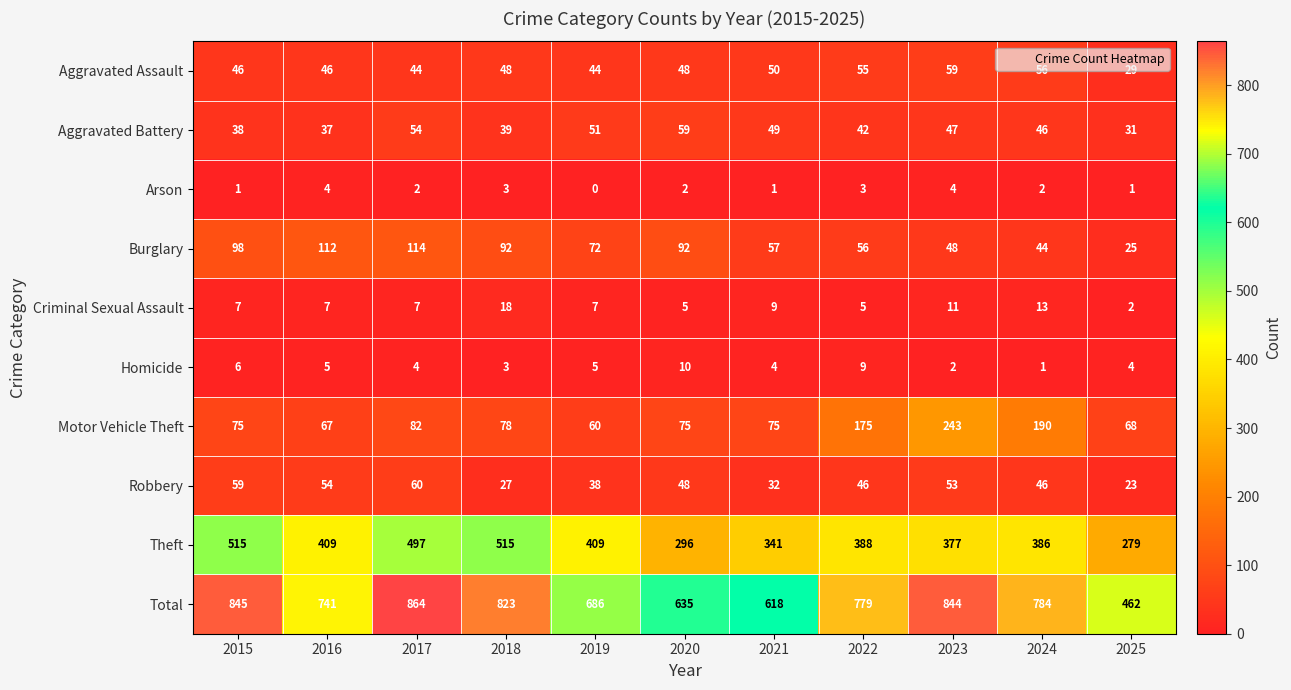

Between 2018 and 2025, which series saw the biggest shift?

Total